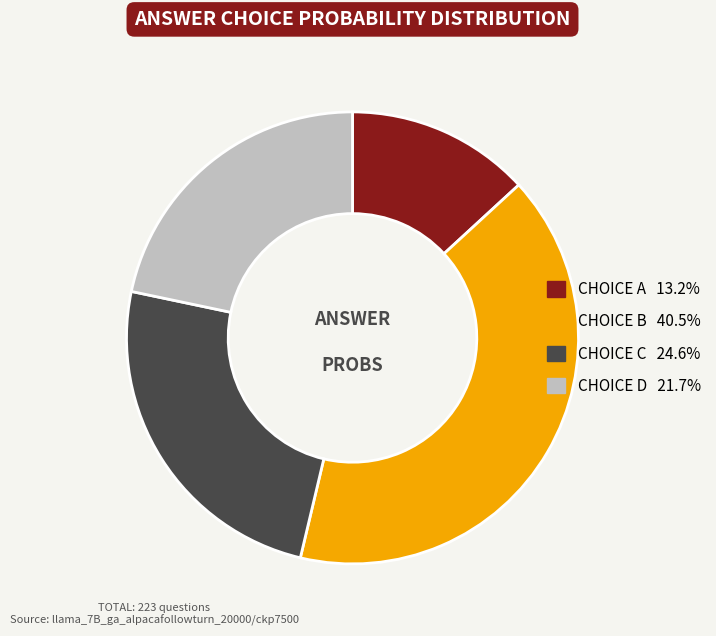

Does any single category account for the majority?

No